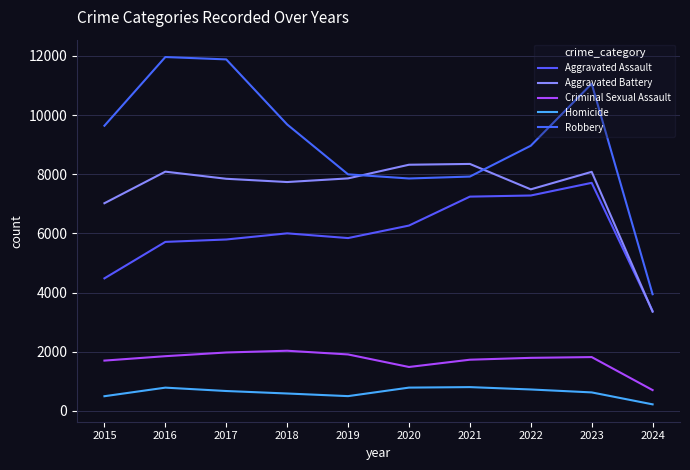

Reading left to right, what are all the values shown in this chart?

Aggravated Assault: 4480	5712	5793	6001	5841	6264	7242	7280	7708	3376
Aggravated Battery: 7019	8086	7845	7735	7858	8320	8347	7488	8080	3353
Criminal Sexual Assault: 1700	1849	1974	2033	1908	1484	1730	1793	1819	703
Homicide: 496	786	672	588	499	787	804	724	625	221
Robbery: 9638	11960	11880	9681	7995	7855	7920	8962	11058	3943